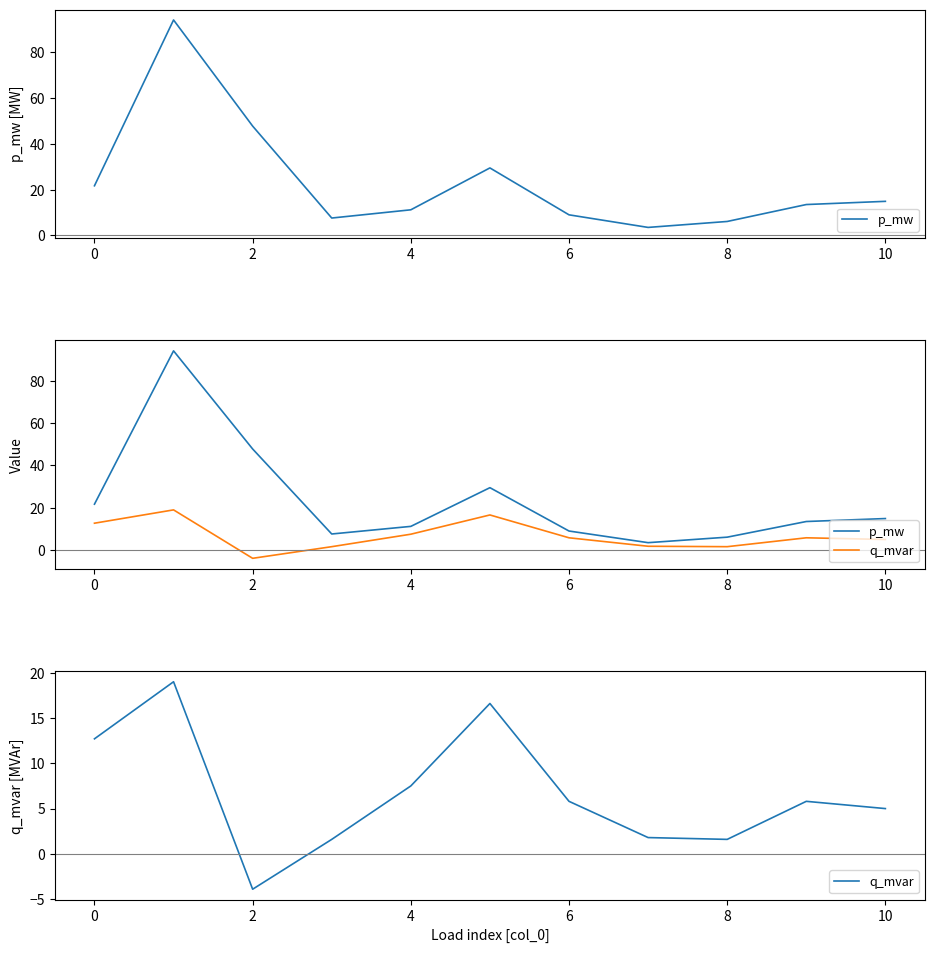

True or false: p_mw has a value of 14.9 at 10.

True